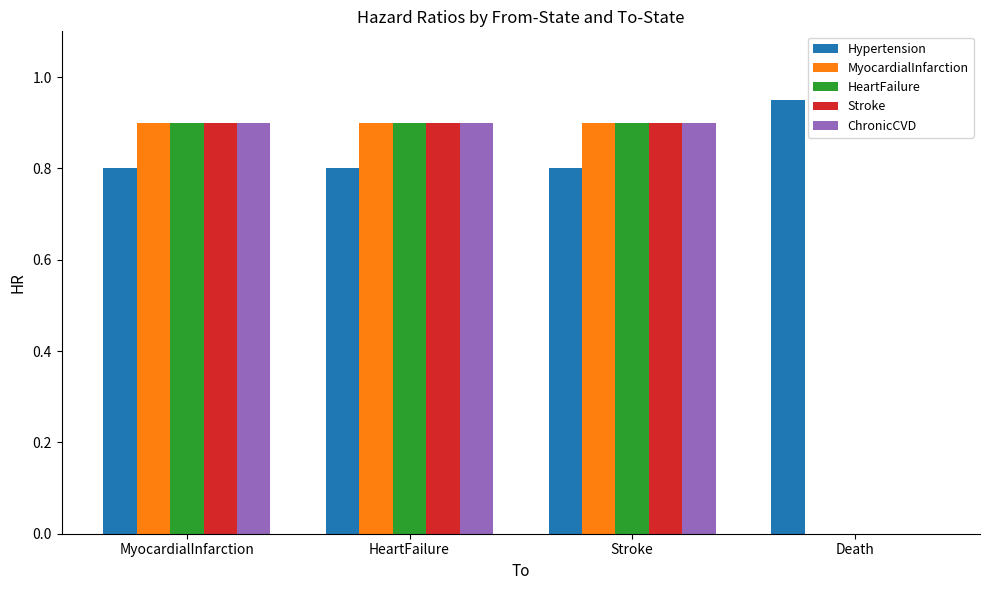

Is the value of Stroke at MyocardialInfarction greater than the value of Hypertension at HeartFailure?

Yes